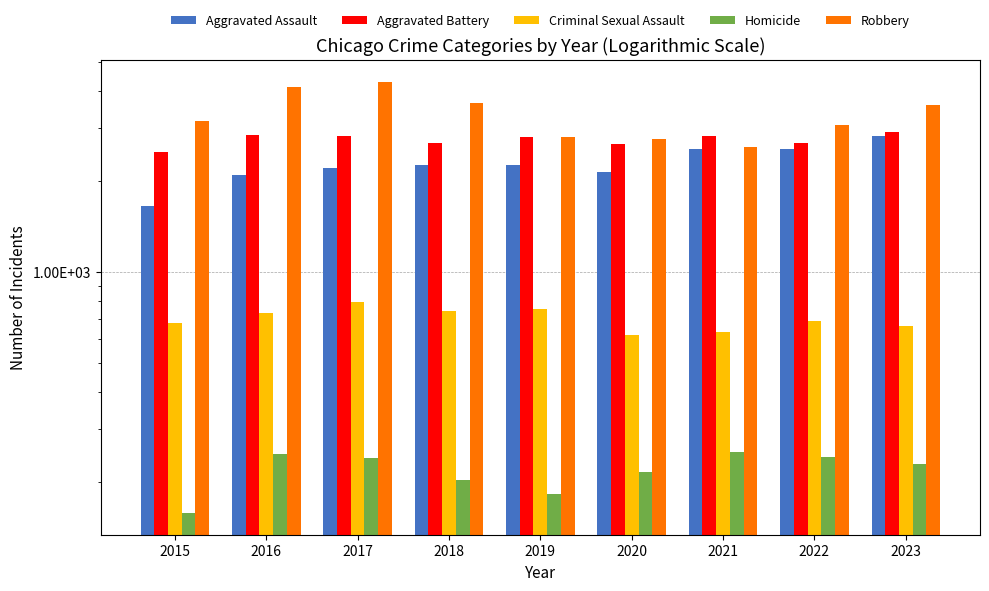

Is the value of Robbery at 2021 greater than the value of Criminal Sexual Assault at 2017?

Yes